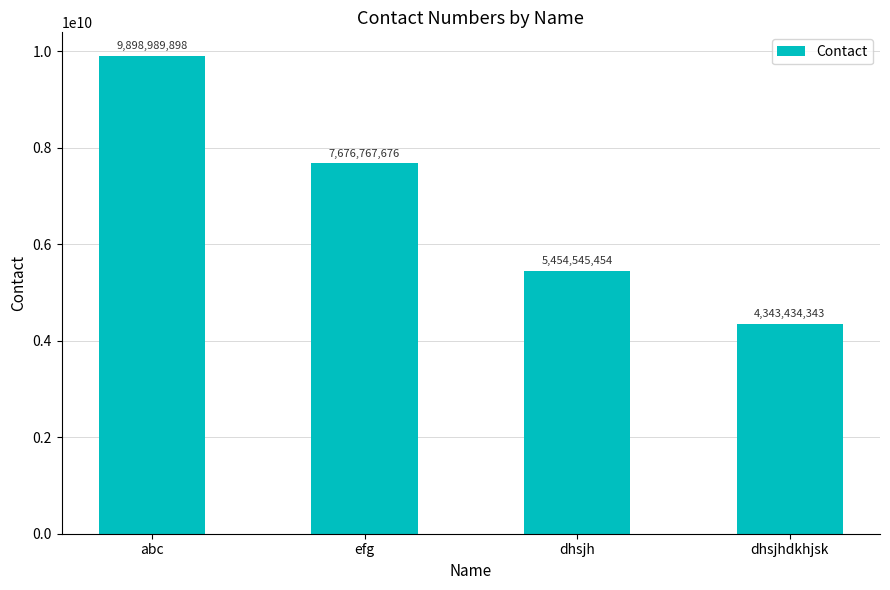

What is the maximum value shown in the chart?

9898989898